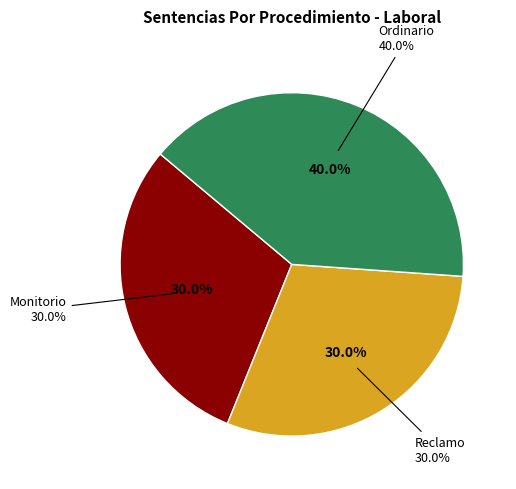

Do Ordinario and Reclamo together represent more than half of the pie?

Yes